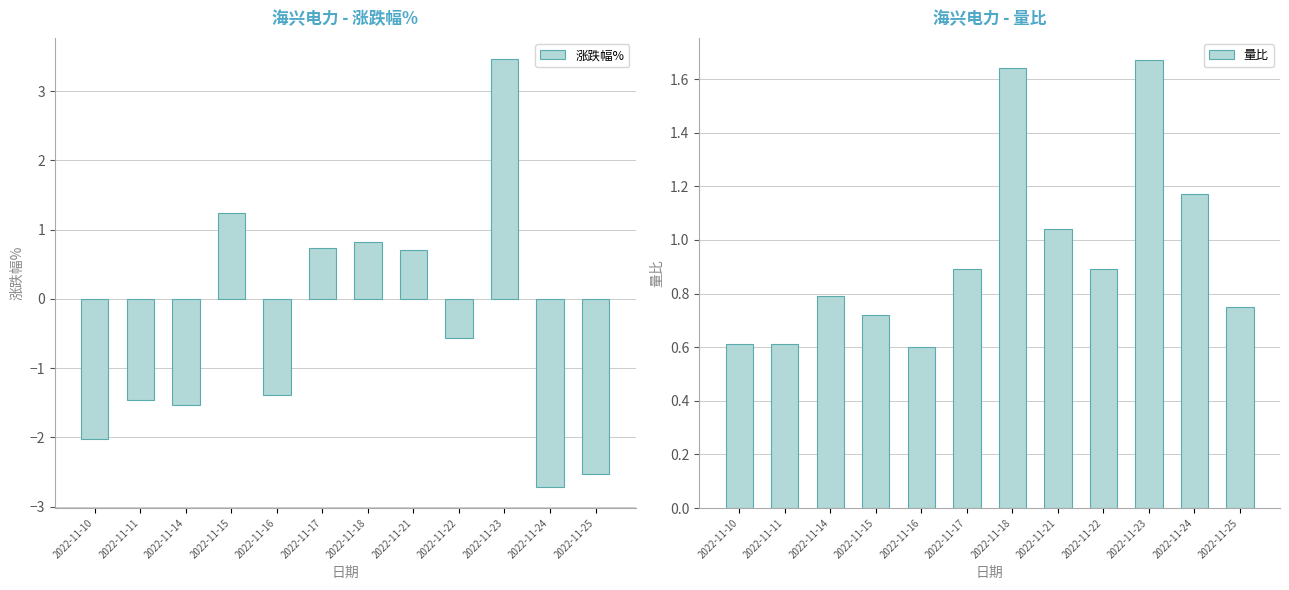

Is it true that 量比 equals 0.9 at 2022-11-17?

True